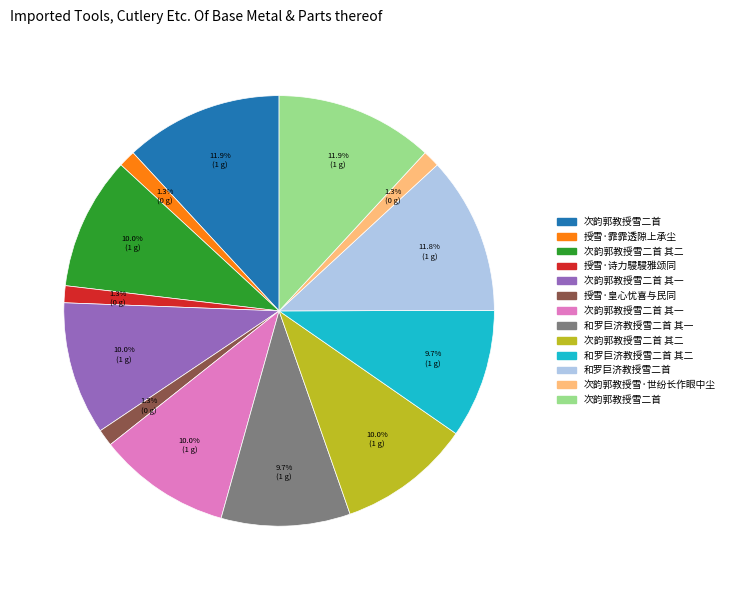

Does any single category account for the majority?

No